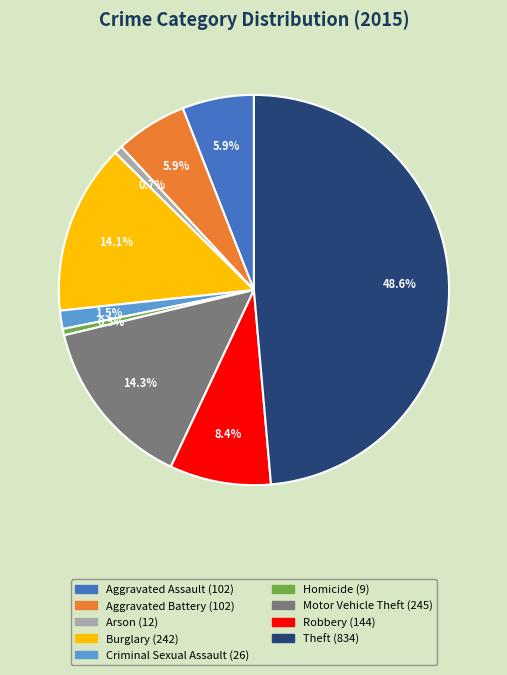

What is the ratio of the value at Motor Vehicle Theft to the value at Arson?

20.4